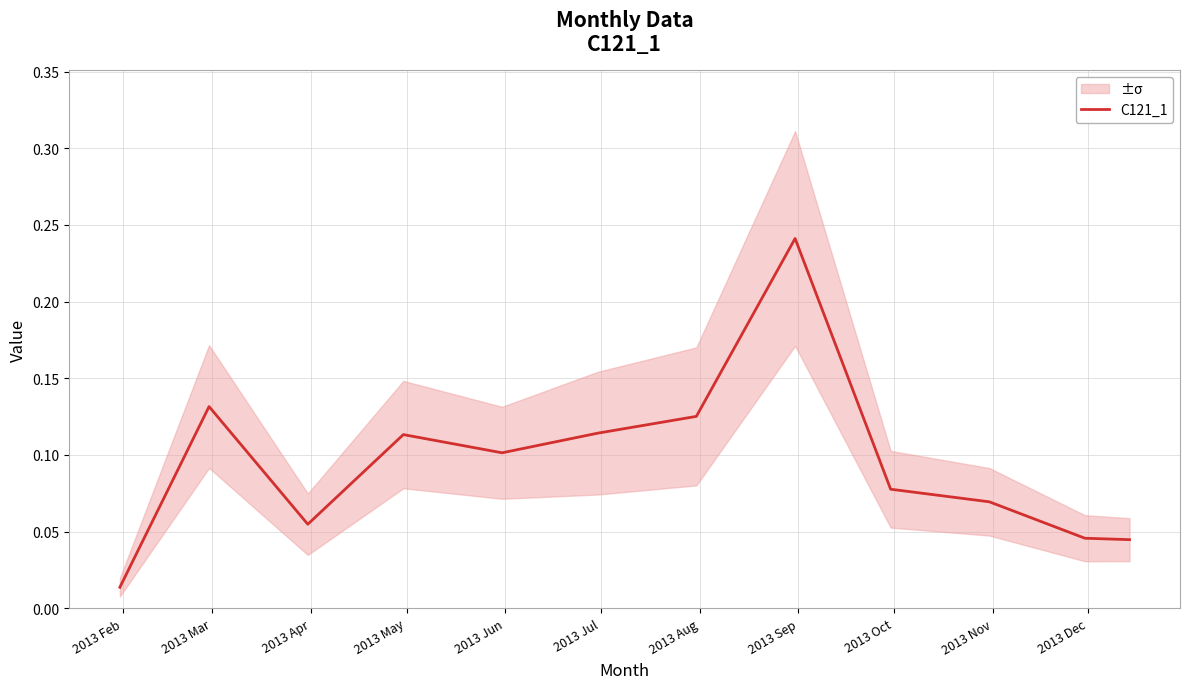

Which category has the highest value across all series?

2013 Sep